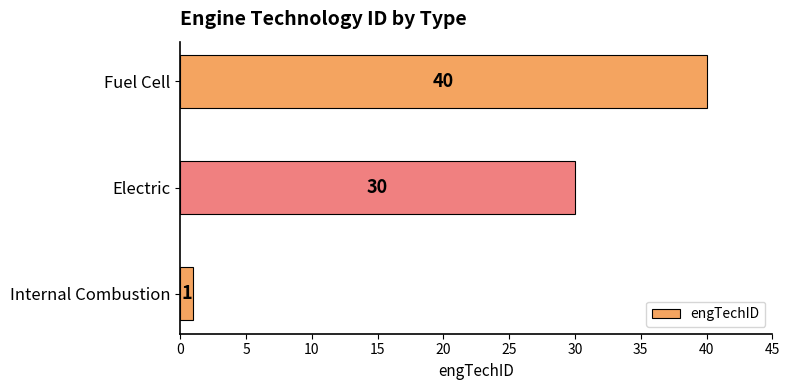

At which label is the value closest to 20?

Electric